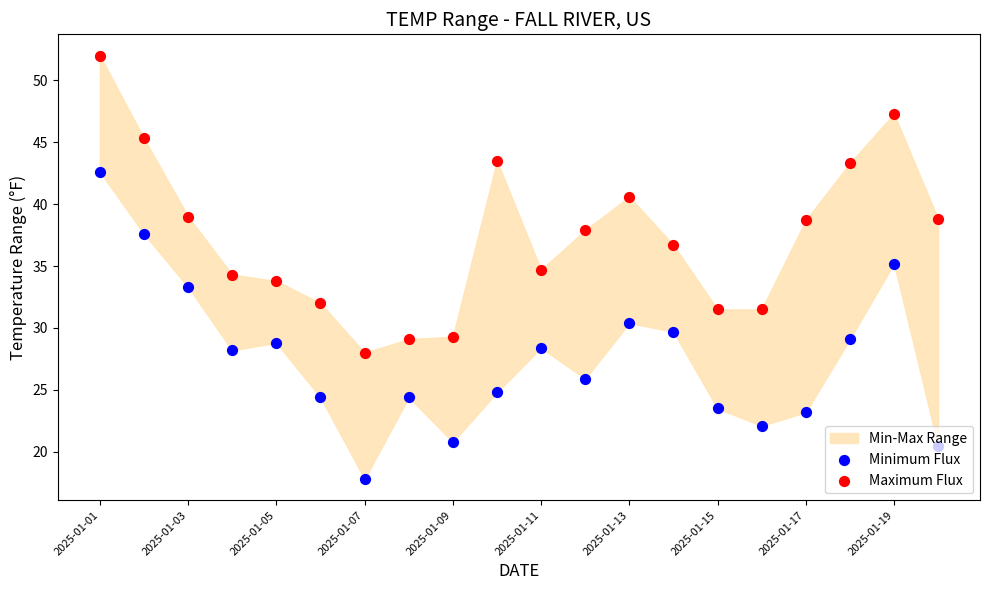

What is the total value across all series at 2025-01-19?

82.5